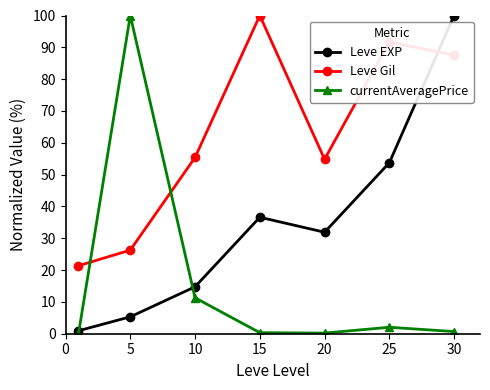

Which series ends up on top after the final intersection of currentAveragePrice and Leve Gil?

Leve Gil